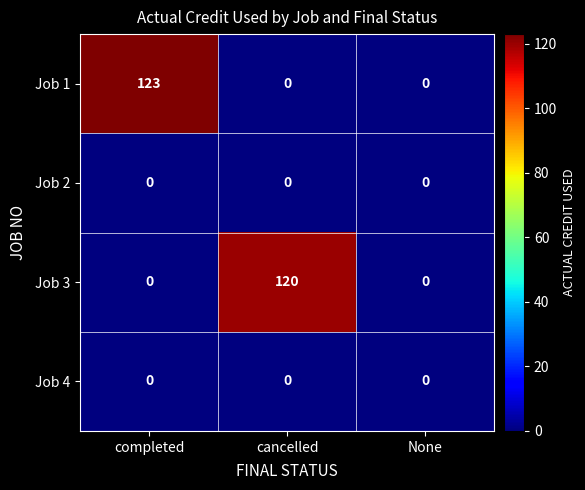

How many series are shown in this chart?

4